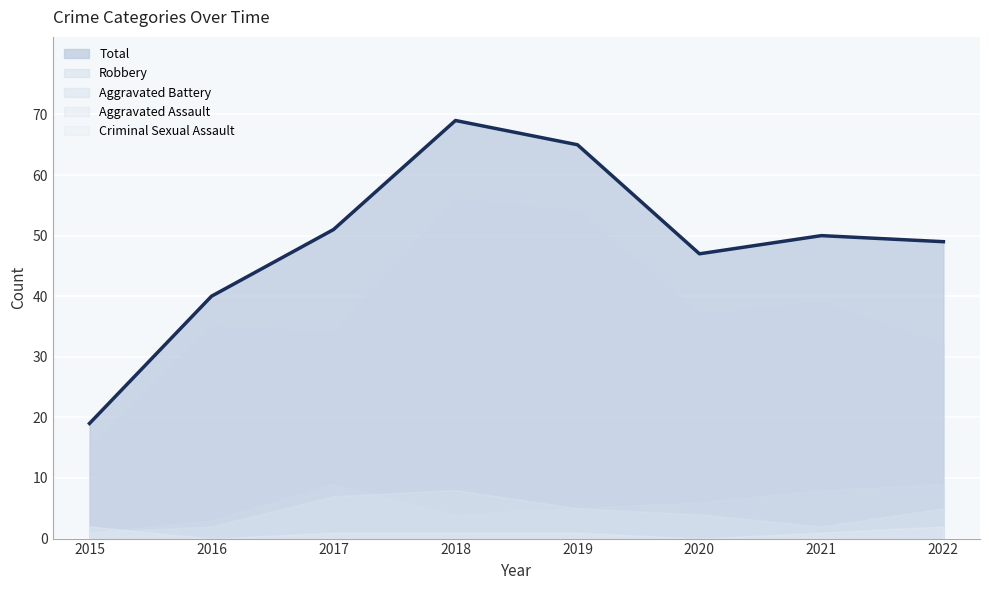

Which has a higher value, 2017 or 2022?

2017